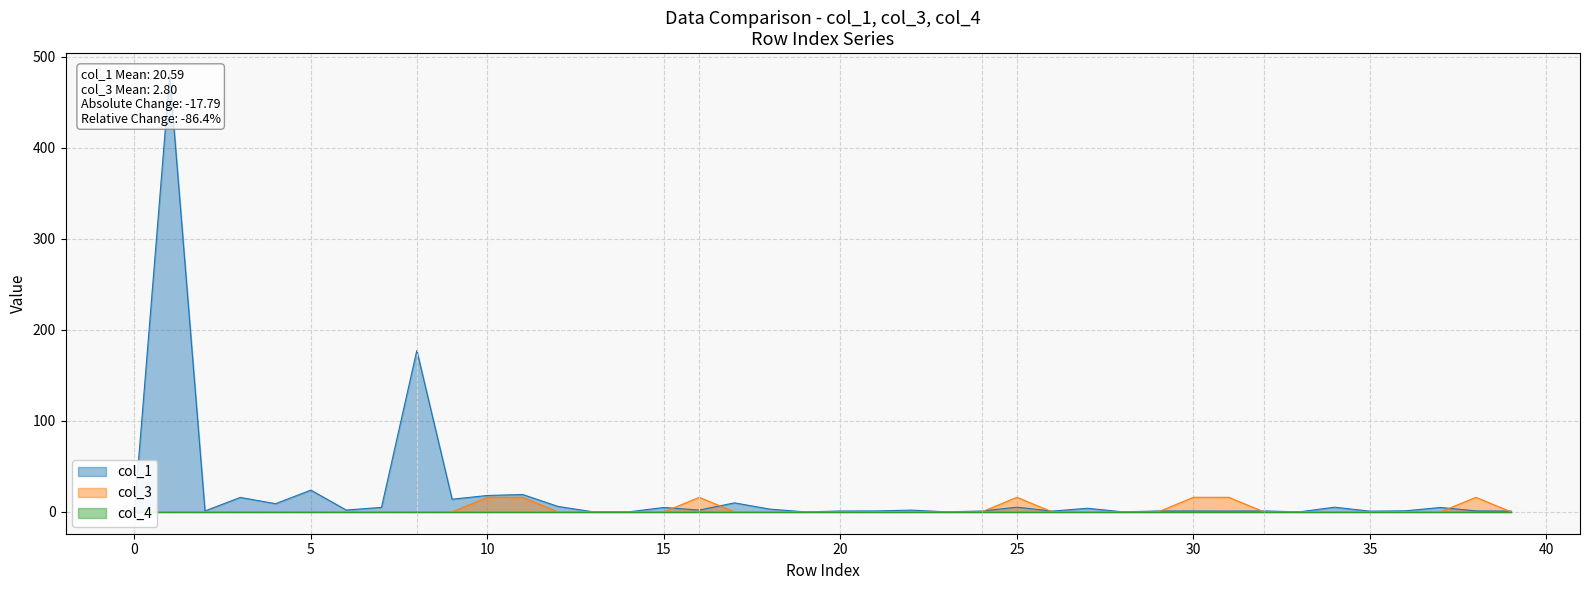

Reading left to right, what are all the values shown in this chart?

col_1: 0.0	479.8	1.1	15.9	9.0	23.9	2.0	4.9	177.3	13.9	18.0	19.1	6.0	0.0	0.0	4.8	2.0	9.9	3.0	0.0	1.0	1.0	1.9	0.1	0.9	5.2	0.9	4.0	0.0	1.0	1.0	0.9	1.1	0.0	5.1	0.8	1.2	4.8	1.1	0.8
col_3: 0.0	0.0	0.0	0.0	0.0	0.0	0.0	0.0	0.0	0.0	16.0	16.0	0.0	0.0	0.0	0.0	16.0	0.0	0.0	0.0	0.0	0.0	0.0	0.0	0.0	16.0	0.0	0.0	0.0	0.0	16.0	16.0	0.0	0.0	0.0	0.0	0.0	0.0	16.0	0.0